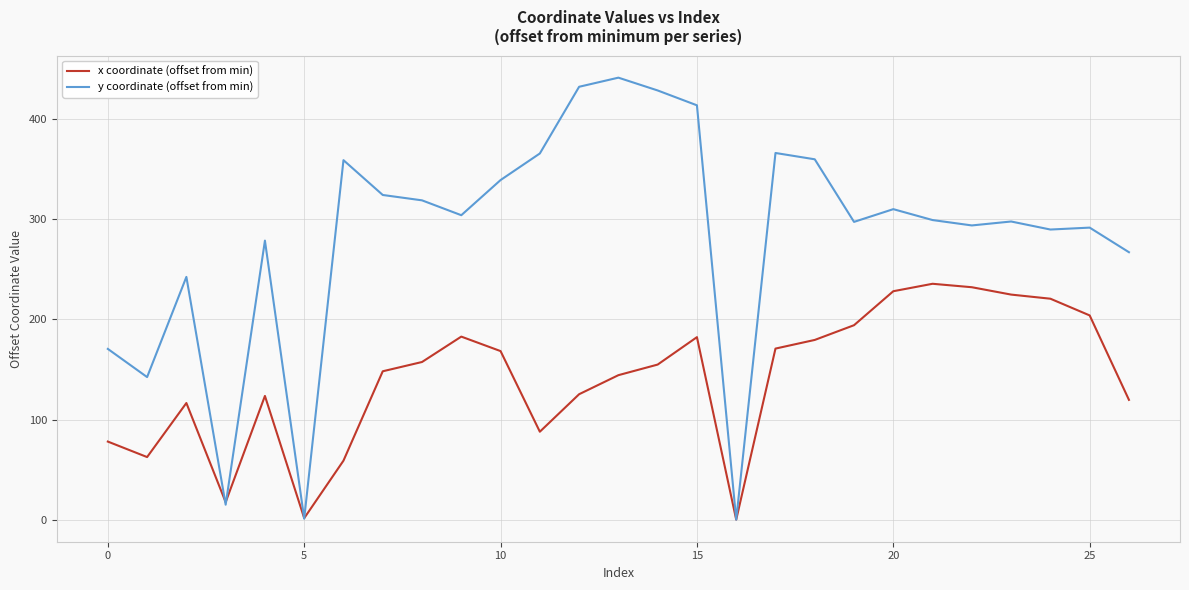

Which series has the largest range (max minus min)?

y coordinate (offset from min)